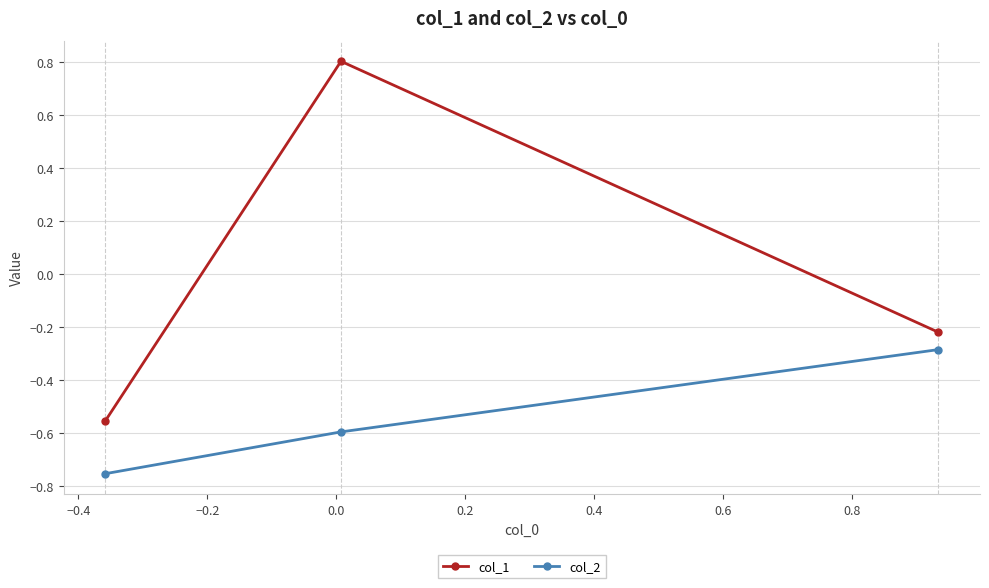

What is the maximum value shown in the chart?

0.8